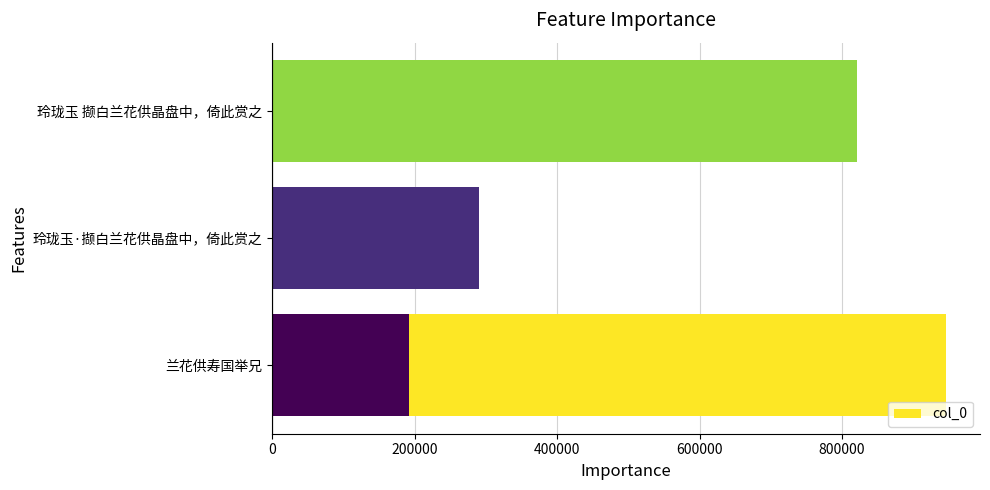

Reading left to right, extract all data points from this chart.

946255	289888	191613	820810